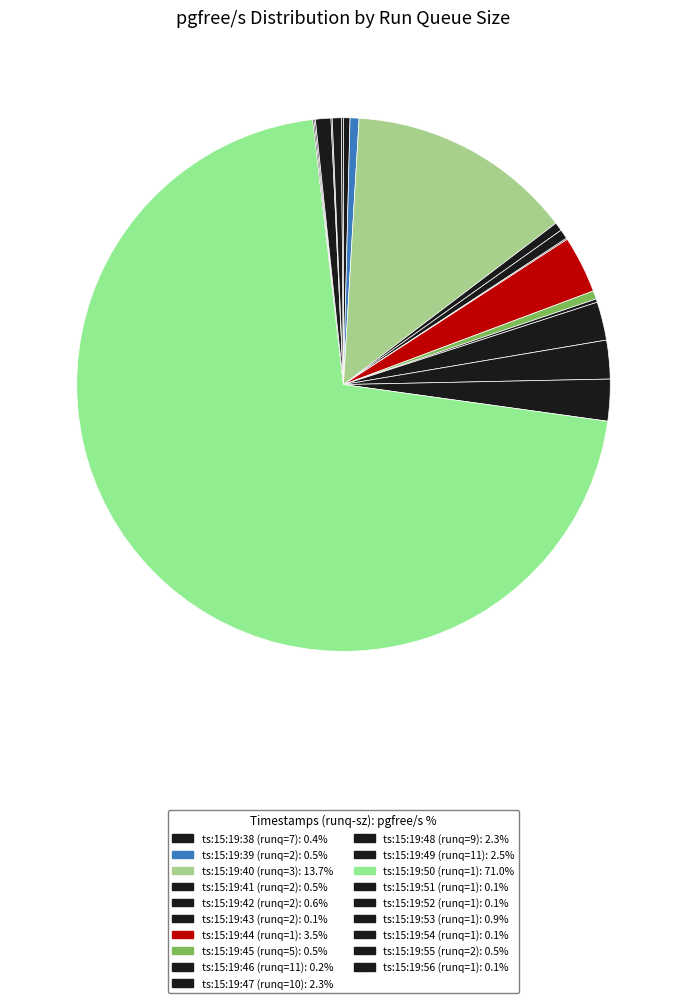

How many segments does this pie chart have?

19